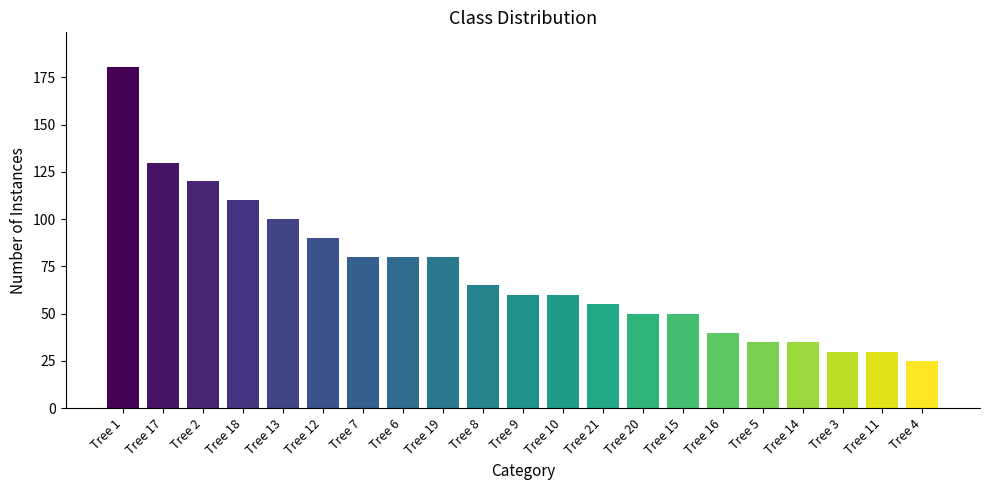

What is the difference between the values at Tree 19 and Tree 20?

30.0